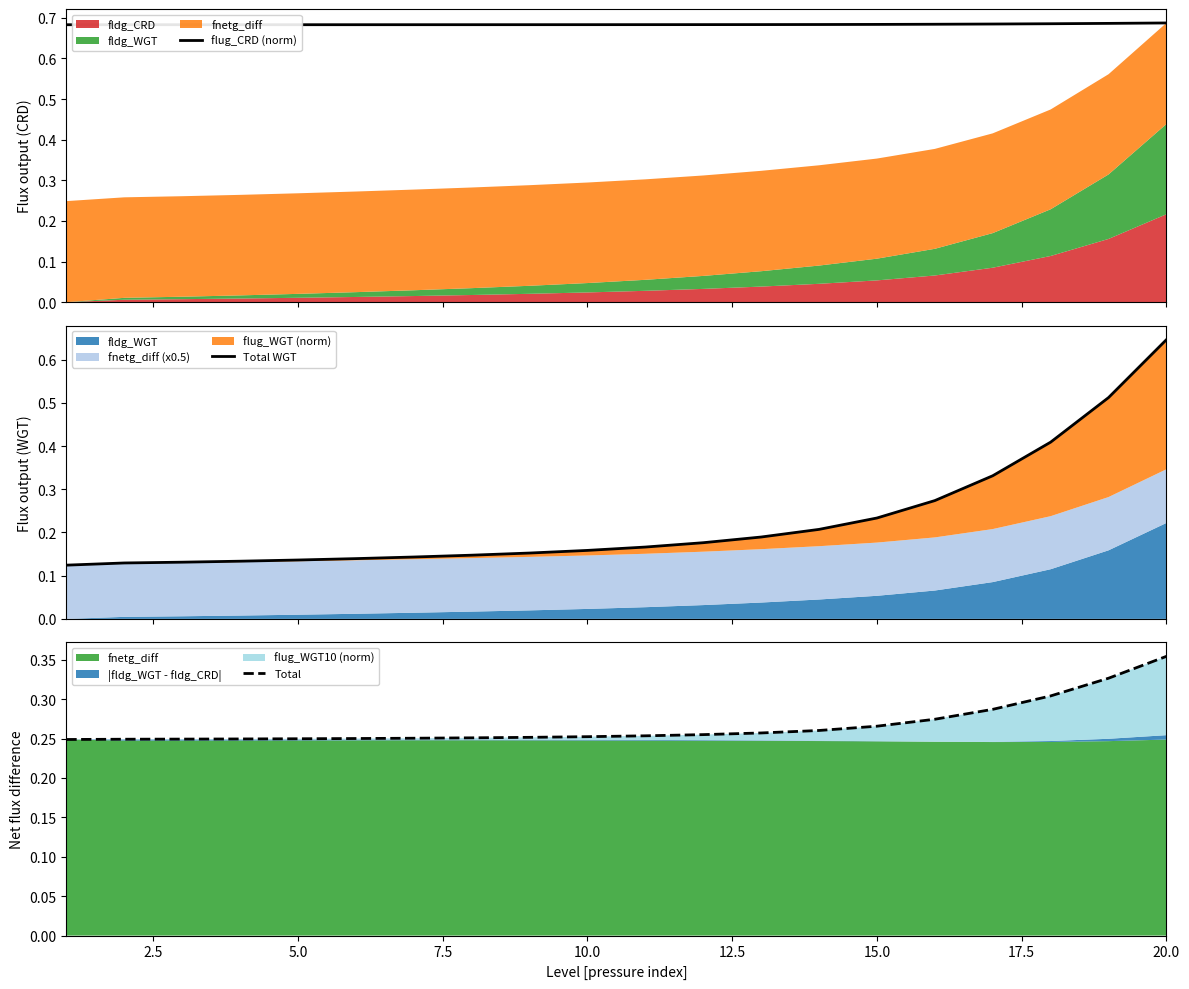

Reading left to right, extract all data points from this chart.

flug_CRD (norm): 0.7	0.7	0.7	0.7	0.7	0.7	0.7	0.7	0.7	0.7	0.7	0.7	0.7	0.7	0.7	0.7	0.7	0.7	0.7	0.7
Total WGT: 0.1	0.1	0.1	0.1	0.1	0.1	0.1	0.1	0.2	0.2	0.2	0.2	0.2	0.2	0.2	0.3	0.3	0.4	0.5	0.6
Total: 0.2	0.2	0.2	0.2	0.2	0.3	0.3	0.3	0.3	0.3	0.3	0.3	0.3	0.3	0.3	0.3	0.3	0.3	0.3	0.4